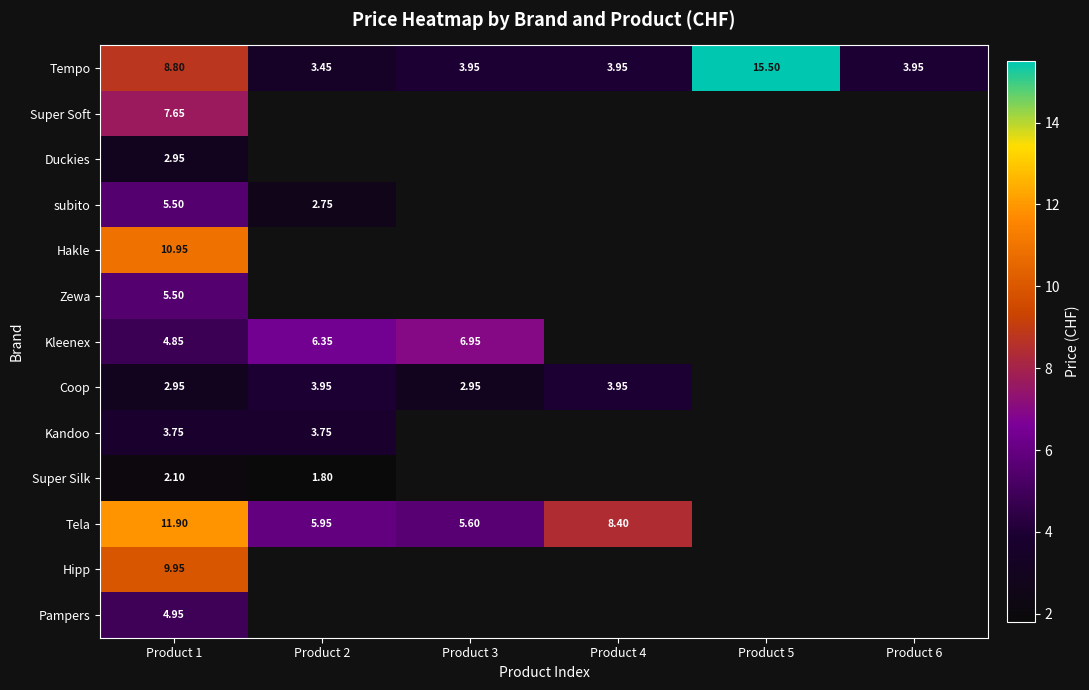

Is the value of Kleenex at Product 3 greater than the value of Tela at Product 2?

Yes